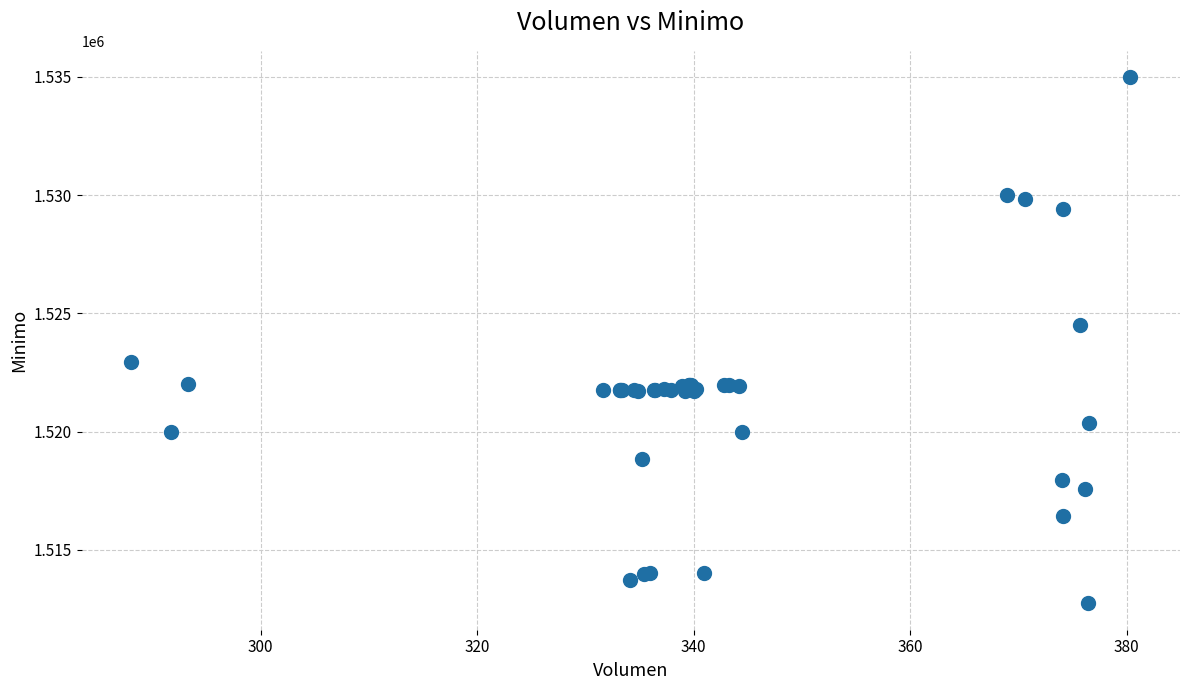

What Y value in the scatter plot is closest to 1523862?

1524513